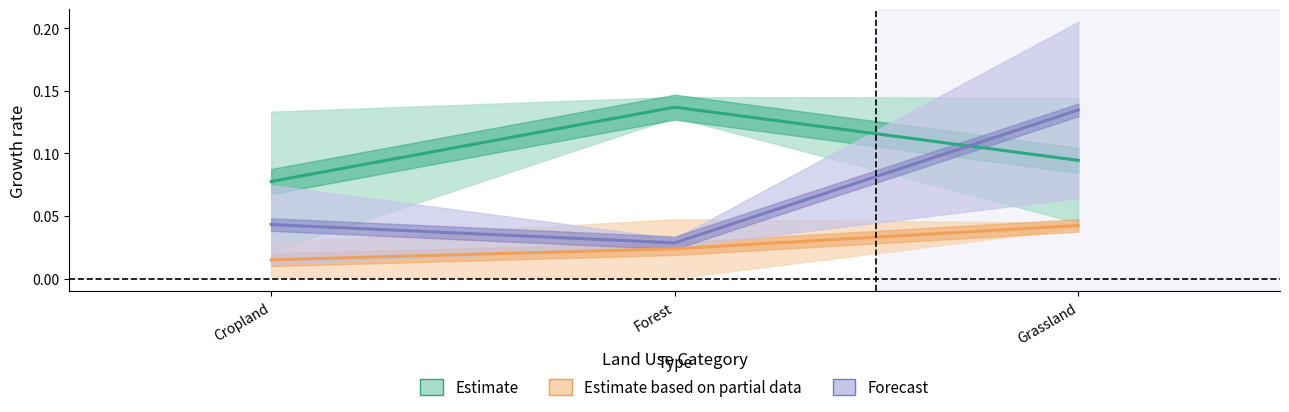

What position from the right is Grassland?

1